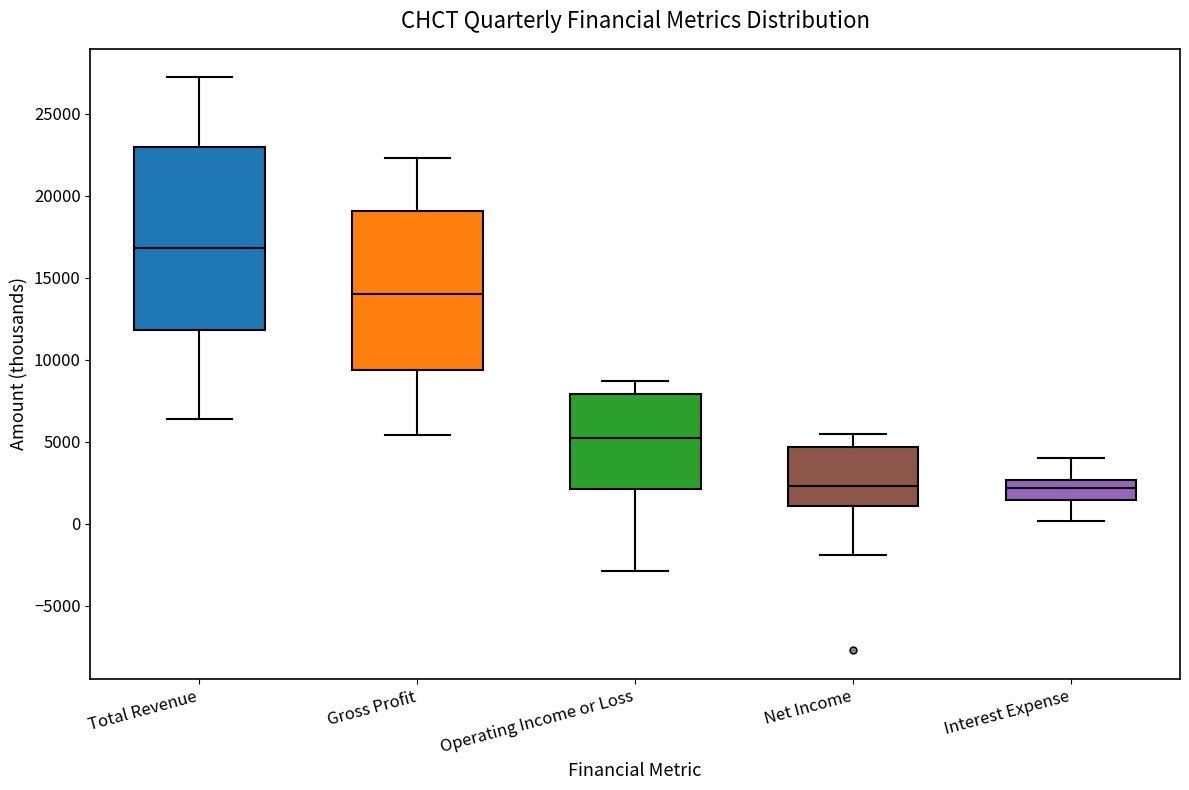

Which box is the tallest, from its lower edge to its upper edge?

Total Revenue